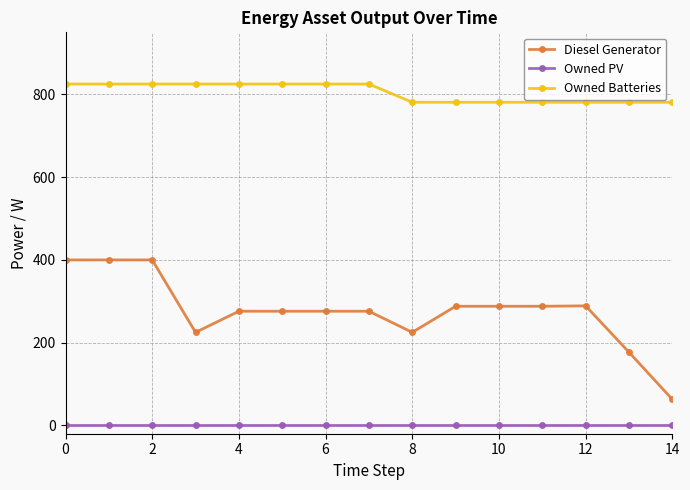

Which series has the largest range (max minus min)?

Diesel Generator